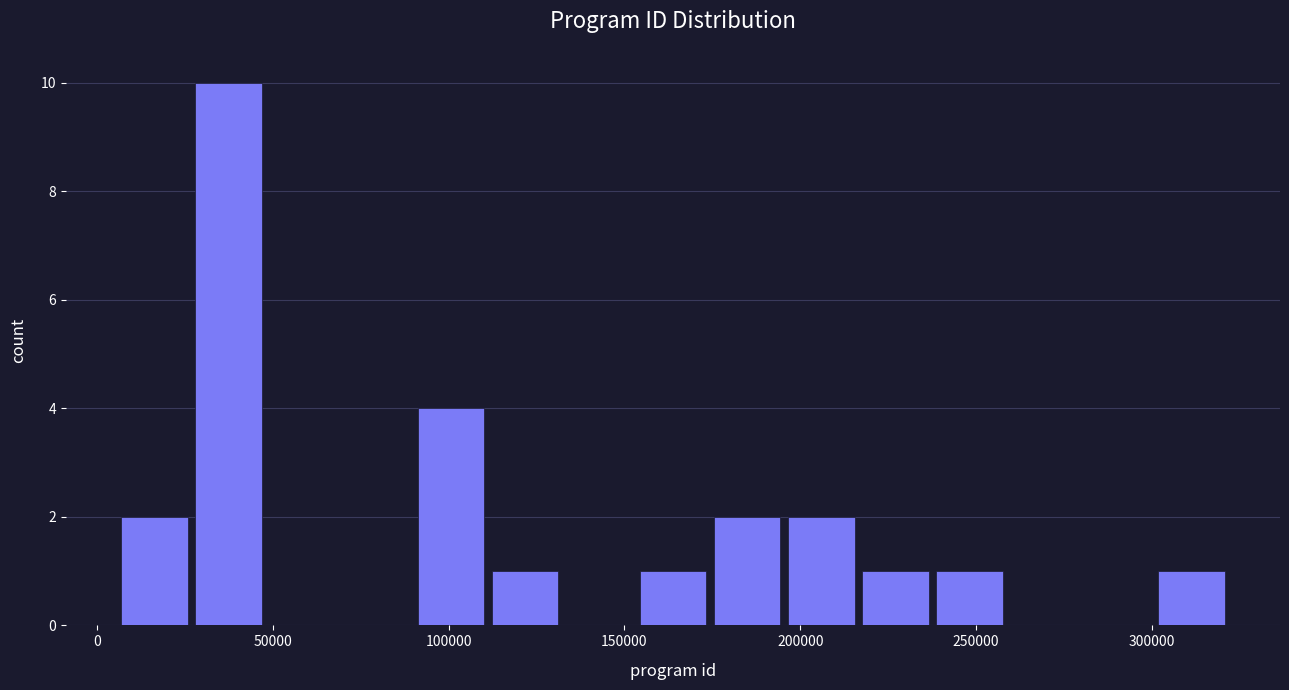

Reading left to right, list every bar in this chart as the range it spans on the x-axis followed by its height. Neither the bar edges nor the heights are printed on the chart, so give them approximately, as read against the axes.

5000 to 25000: 2
25000 to 50000: 10
50000 to 70000: 0
70000 to 90000: 0
90000 to 110000: 4
110000 to 130000: 1
130000 to 155000: 0
155000 to 175000: 1
175000 to 195000: 2
195000 to 215000: 2
215000 to 240000: 1
240000 to 260000: 1
260000 to 280000: 0
280000 to 300000: 0
300000 to 320000: 1